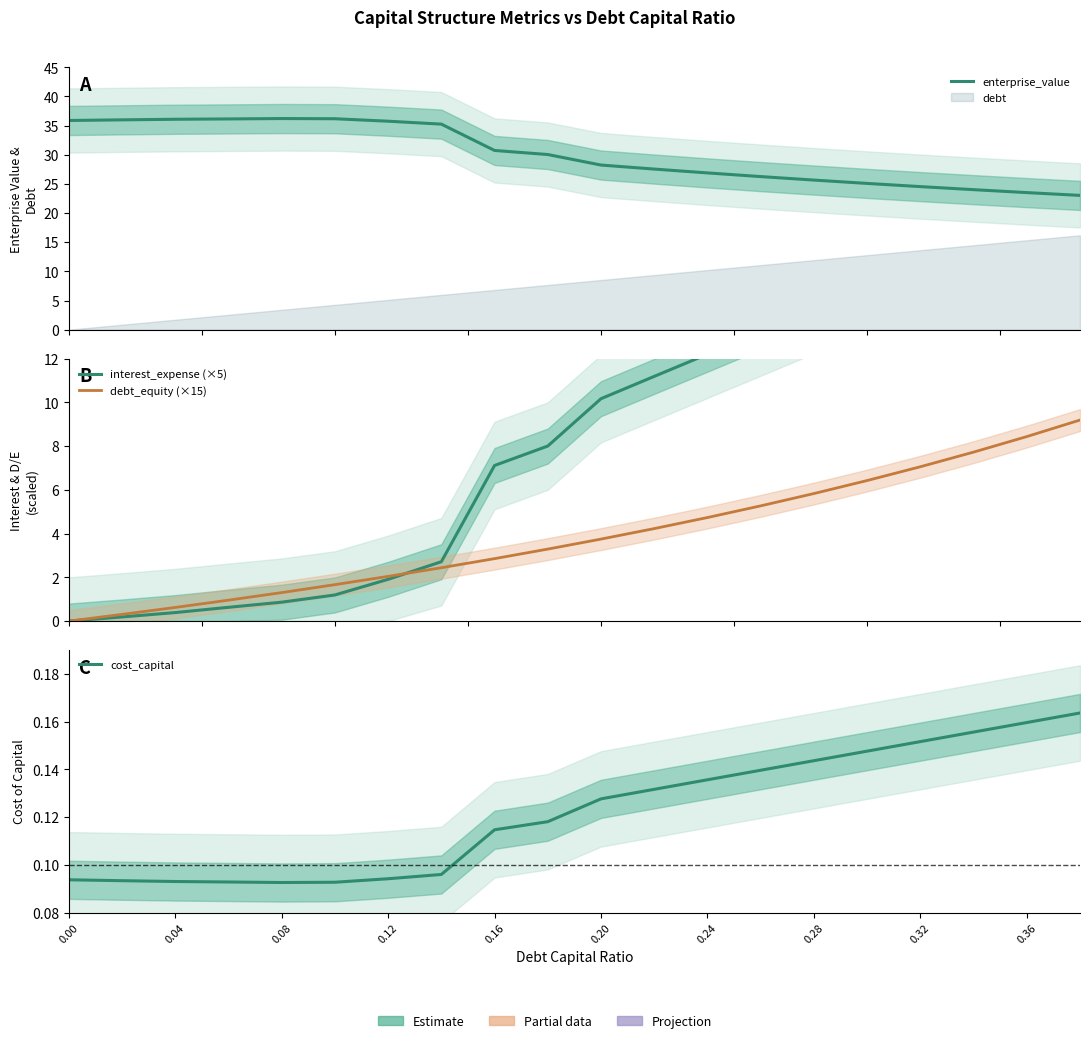

Reading left to right, what are all the values shown in this chart?

enterprise_value: 35.9	36.0	36.1	36.1	36.2	36.2	35.7	35.2	30.7	30.0	28.2	27.5	26.9	26.3	25.7	25.1	24.5	24.0	23.5	23.0
interest_expense (×5): 0.0	0.2	0.4	0.6	0.9	1.2	1.9	2.7	7.1	8.0	10.2	11.2	12.2	13.2	14.2	15.3	16.3	17.3	18.3	19.3
debt_equity (×15): 0.0	0.3	0.6	1.0	1.3	1.7	2.0	2.4	2.9	3.3	3.8	4.2	4.7	5.3	5.8	6.4	7.1	7.7	8.4	9.2
cost_capital: 0.1	0.1	0.1	0.1	0.1	0.1	0.1	0.1	0.1	0.1	0.1	0.1	0.1	0.1	0.1	0.1	0.2	0.2	0.2	0.2